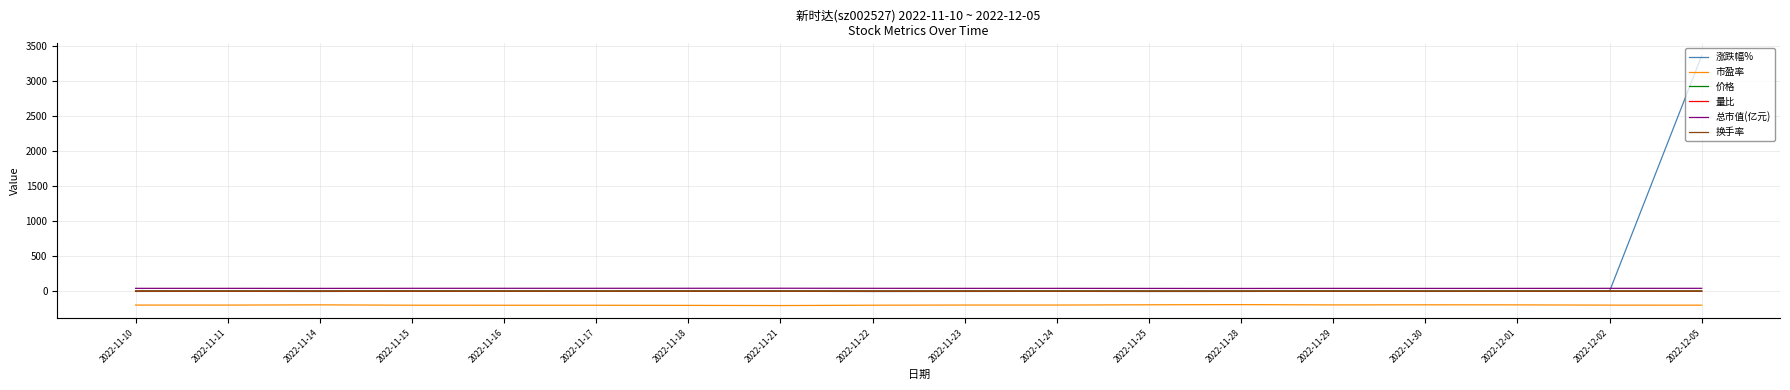

Which series has the largest range (max minus min)?

涨跌幅%